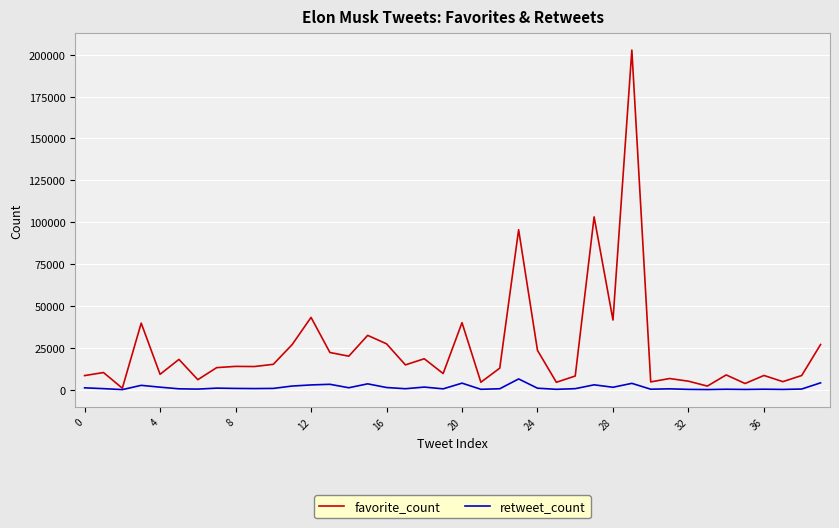

What is the greatest value displayed?

202723